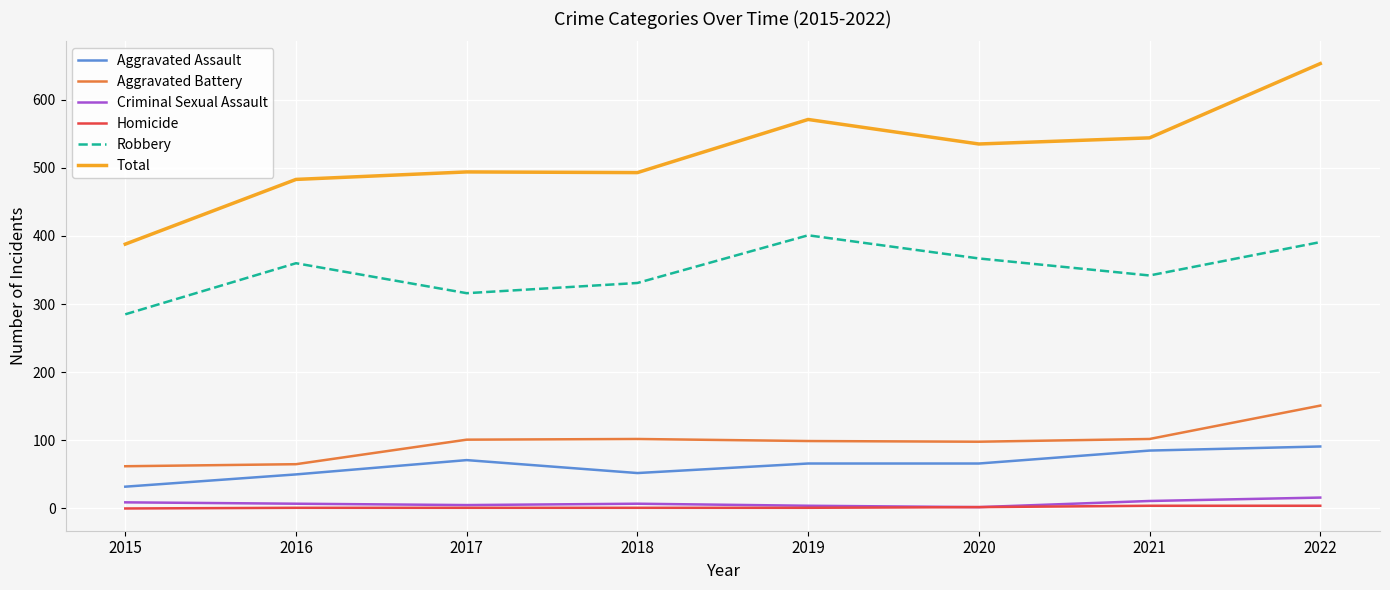

What is the maximum value for Aggravated Assault?

91